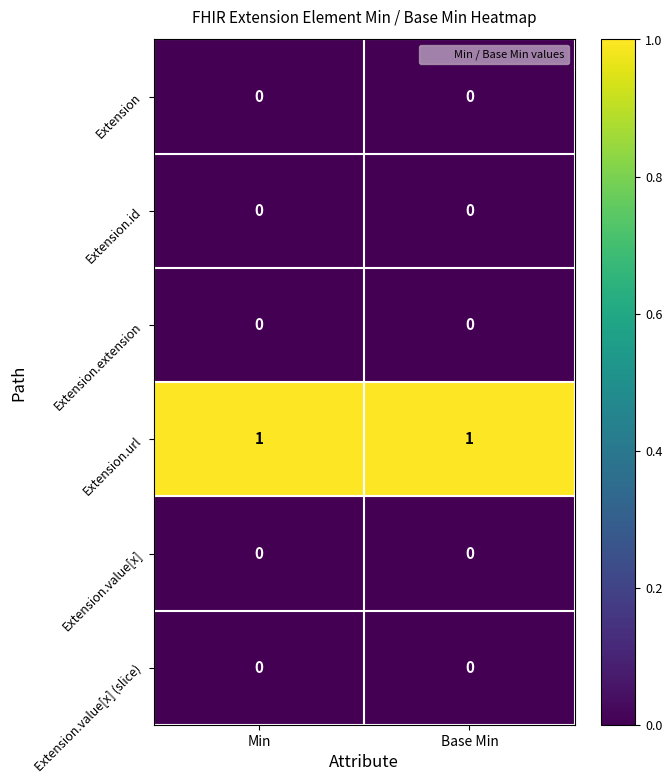

The Extension.id series shows 0 at Base Min. True or false?

True